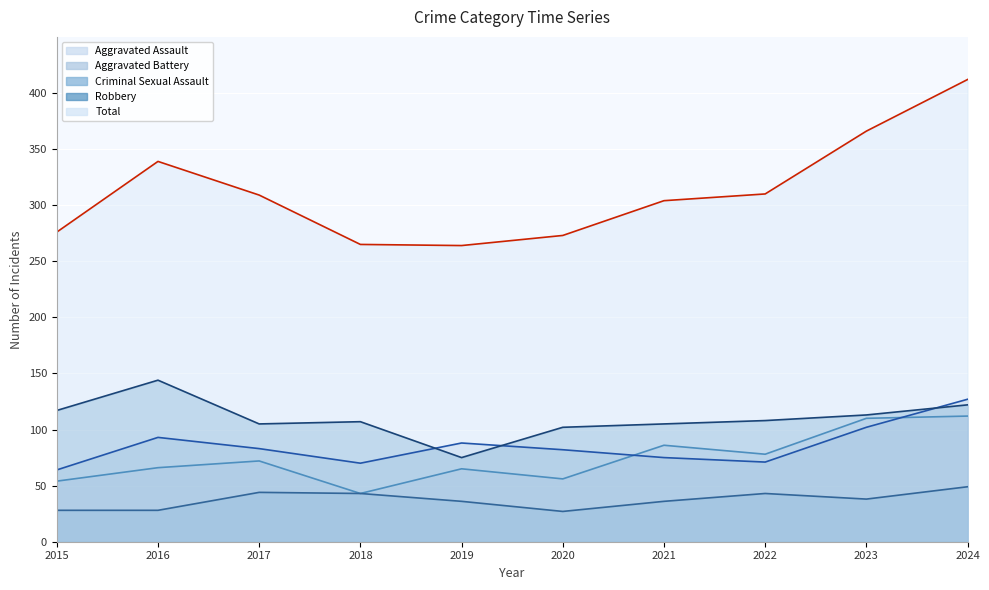

Reading right to left, extract all data points from this chart.

Aggravated Assault: 112	110	78	86	56	65	43	72	66	54
Aggravated Battery: 127	102	71	75	82	88	70	83	93	64
Criminal Sexual Assault: 49	38	43	36	27	36	43	44	28	28
Robbery: 122	113	108	105	102	75	107	105	144	117
Total: 412	366	310	304	273	264	265	309	339	276